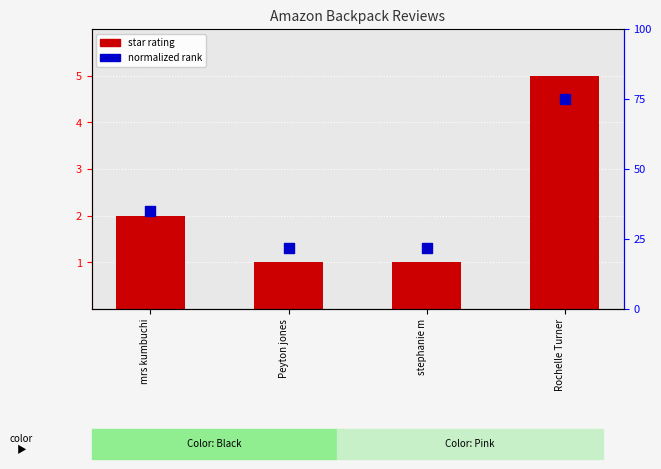

Which series contains the lowest Y value?

star rating